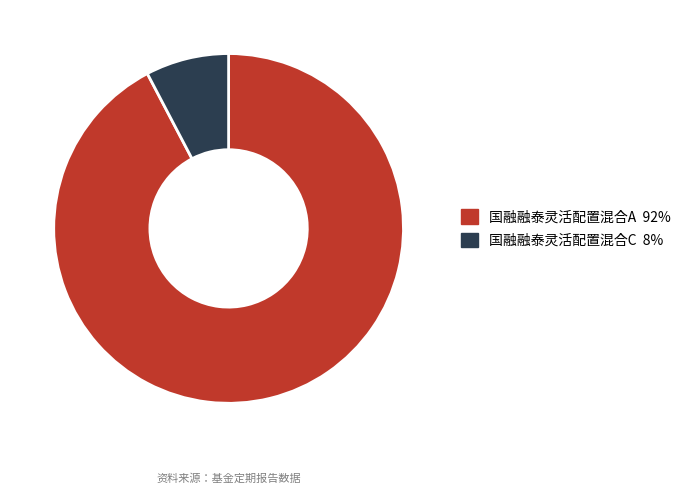

Do 国融融泰灵活配置混合C and 国融融泰灵活配置混合A together represent more than half of the pie?

Yes